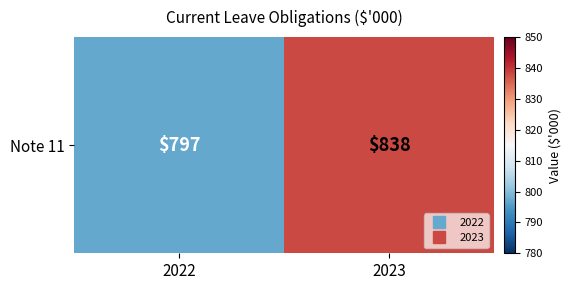

What is the minimum value shown in the chart?

797